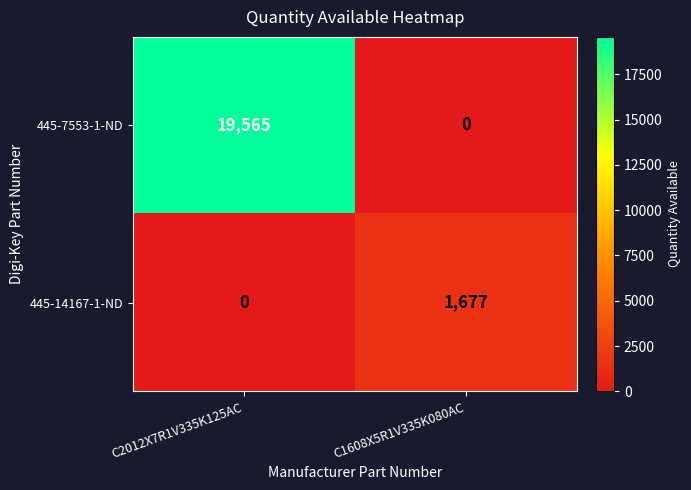

Count the number of data series in this chart.

2